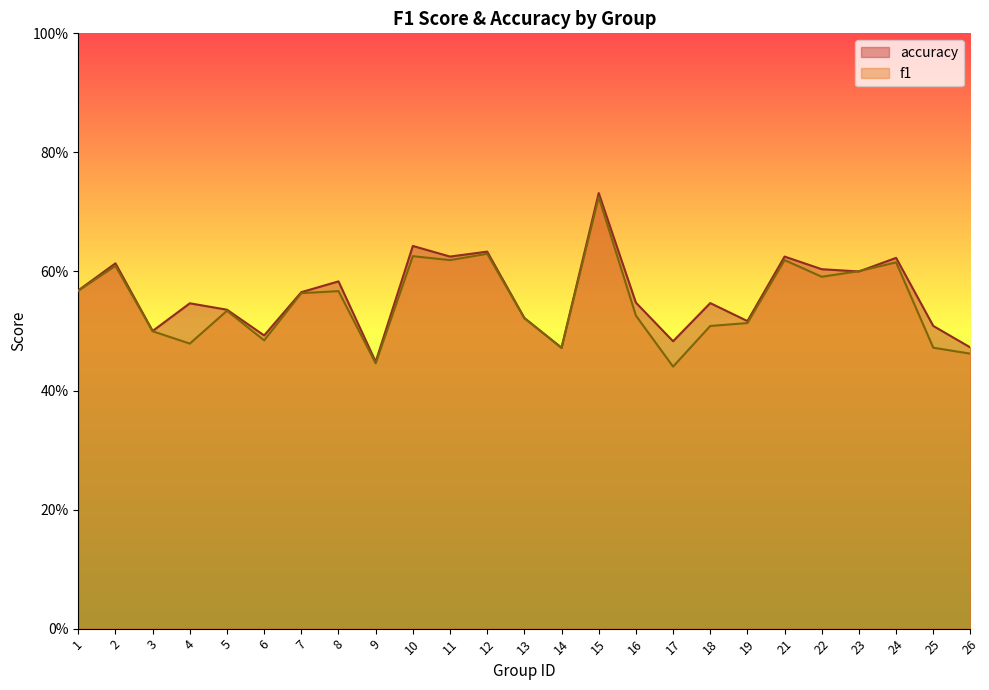

List the series in order of their overall mean, lowest first.

f1, accuracy